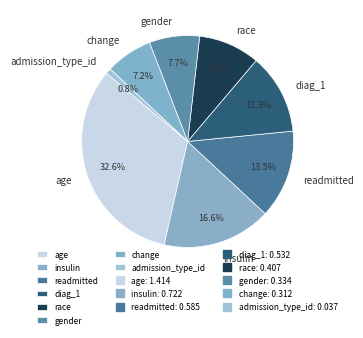

What percentage is the gender slice, to the nearest percent?

8%